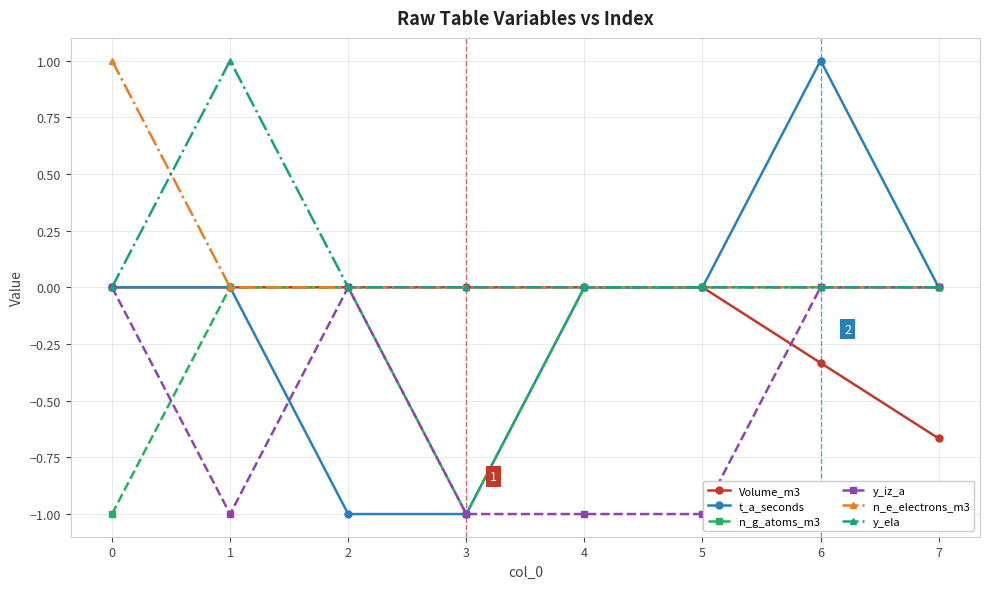

What is the total value across all series at 6?

0.7